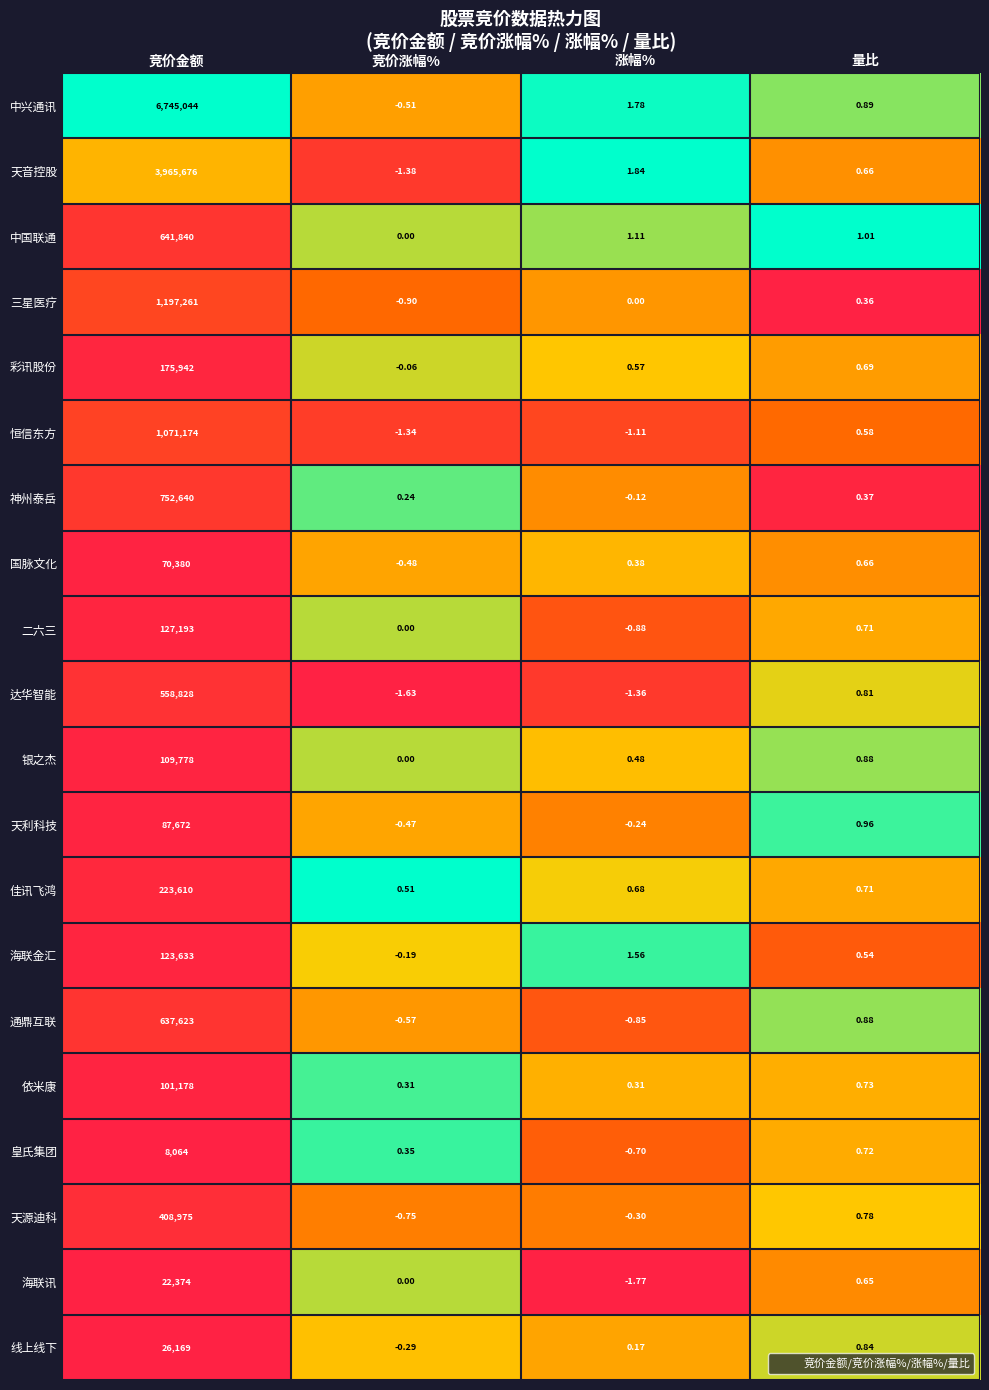

At which category does the chart reach its peak across all series?

竞价金额